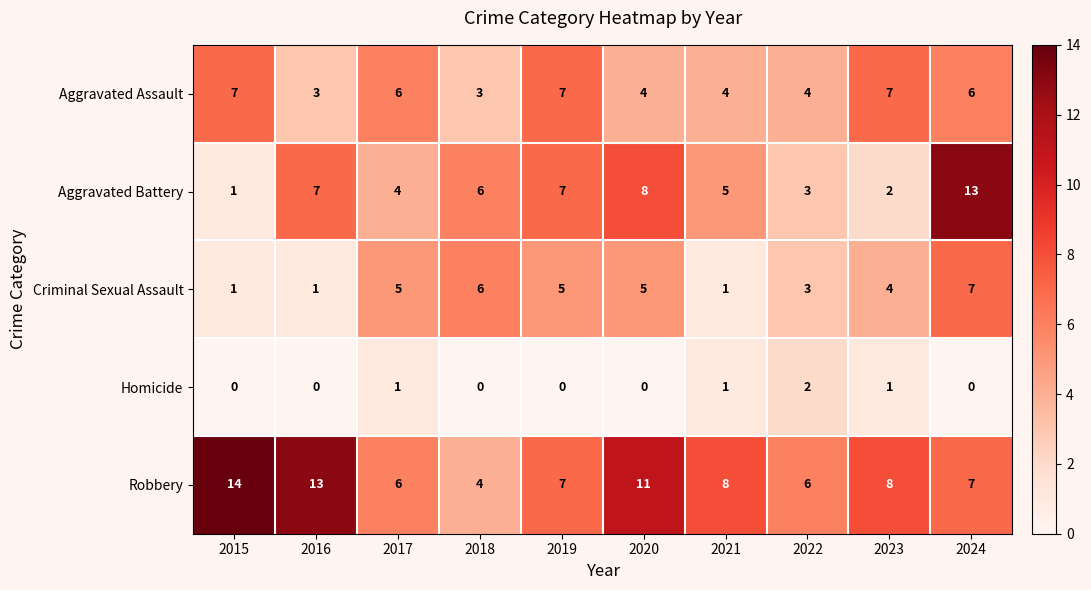

What is the difference between the highest and lowest values at 2022?

4